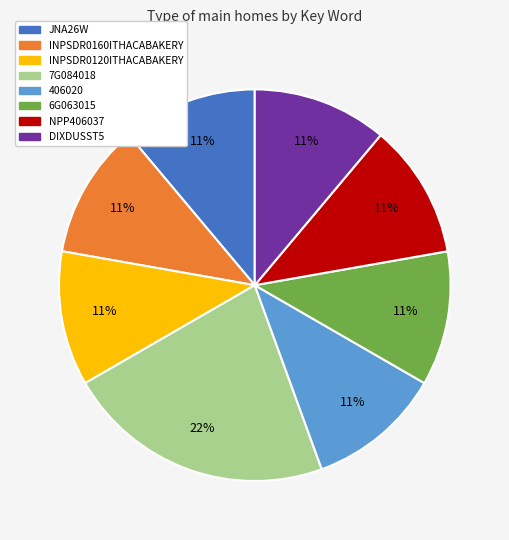

Is there a majority slice in this chart?

No